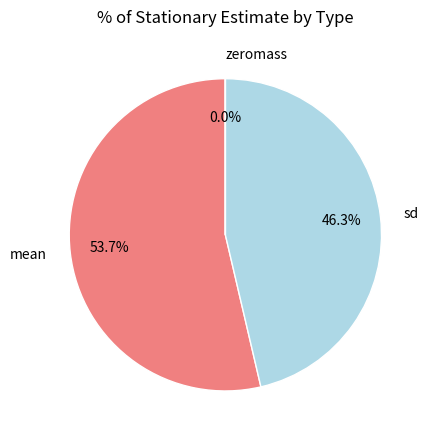

Is the sum of mean and sd greater than half?

Yes